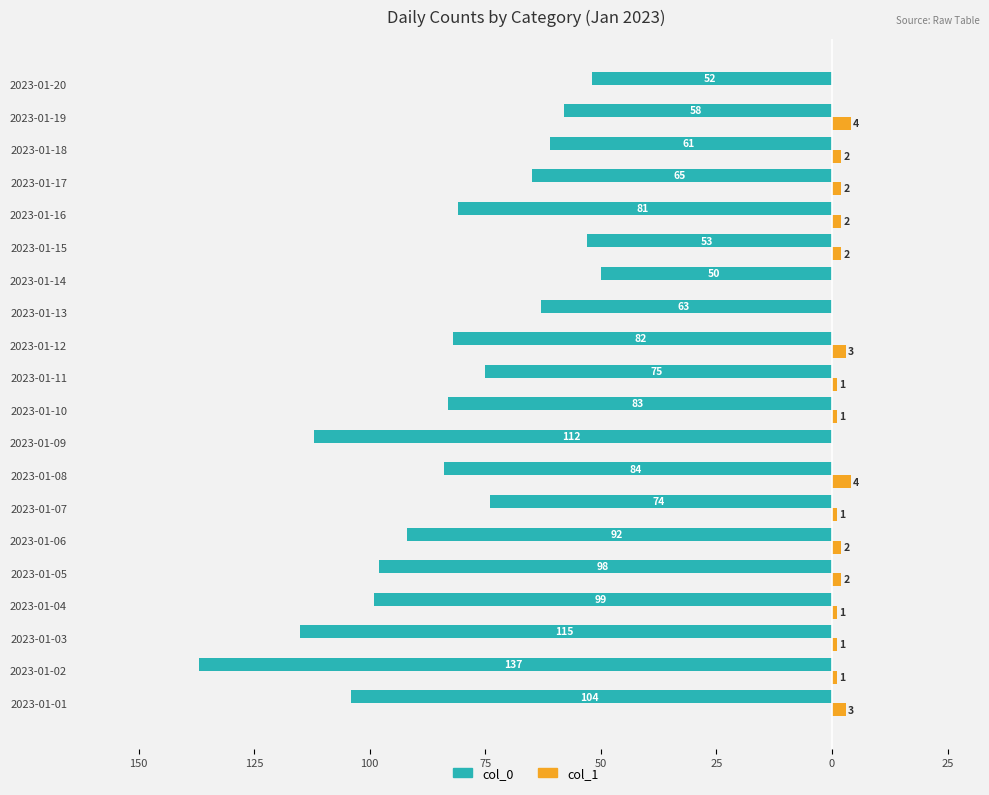

What is the average value of the col_1 series?

2